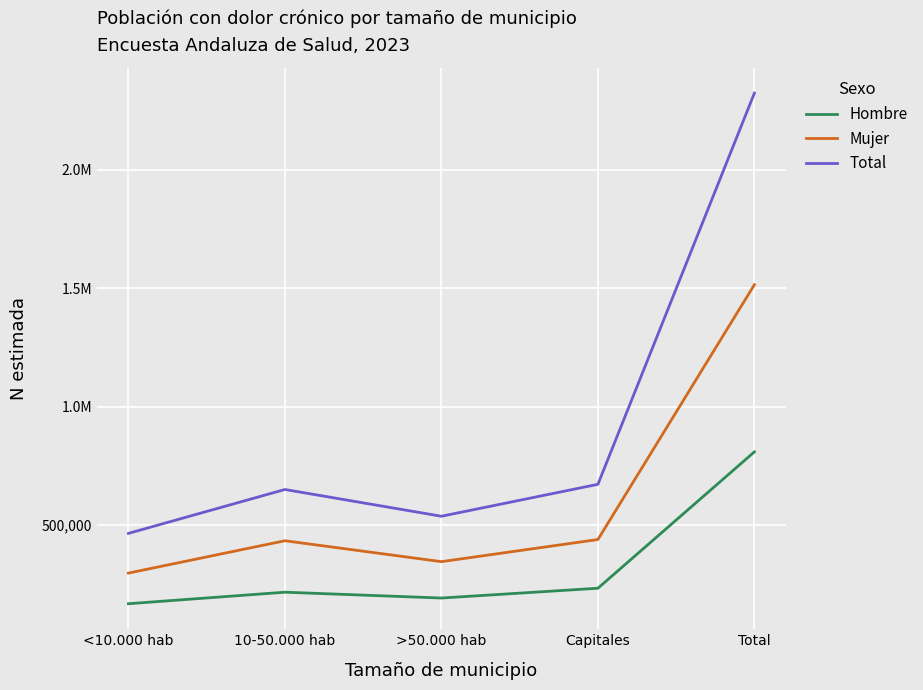

True or false: Mujer and Hombre intersect in this chart.

False